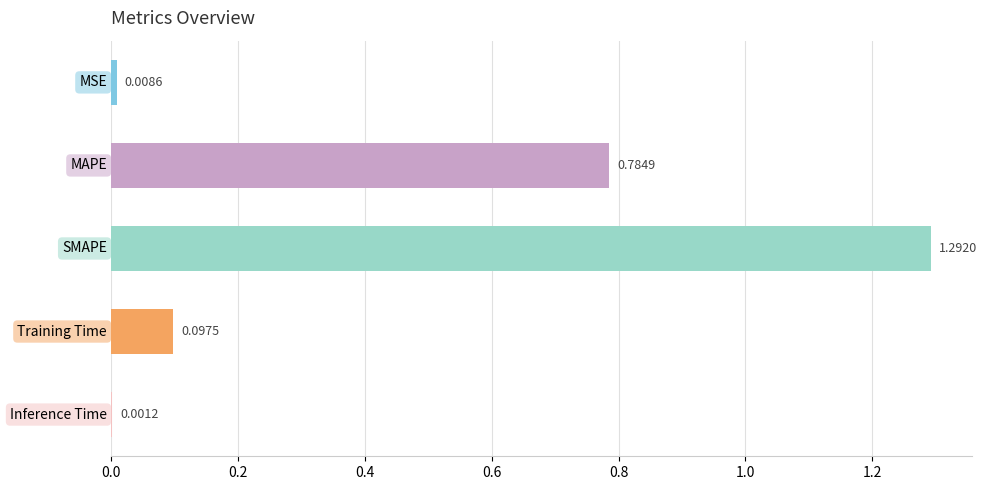

How many distinct data groups are displayed?

1